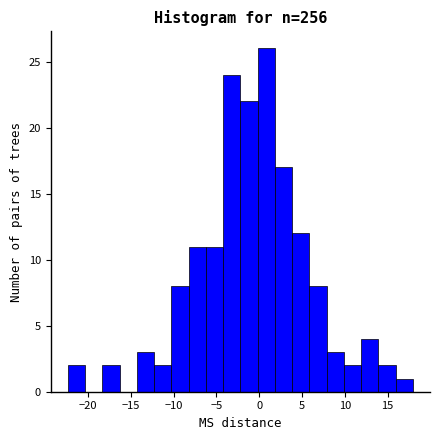

Reading left to right, transcribe this chart: for each bar, give the range it covers on the x-axis and its height. Neither the bar edges nor the heights are printed on the chart, so give them approximately, as read against the axes.

-22.5 to -20.5: 2
-20.5 to -18.5: 0
-18.5 to -16.5: 2
-16.5 to -14.5: 0
-14.5 to -12.5: 3
-12.5 to -10.5: 2
-10.5 to -8.0: 8
-8.0 to -6.0: 11
-6.0 to -4.0: 11
-4.0 to -2.0: 24
-2.0 to 0.0: 22
0.0 to 2.0: 26
2.0 to 4.0: 17
4.0 to 6.0: 12
6.0 to 8.0: 8
8.0 to 10.0: 3
10.0 to 12.0: 2
12.0 to 14.0: 4
14.0 to 16.0: 2
16.0 to 18.0: 1